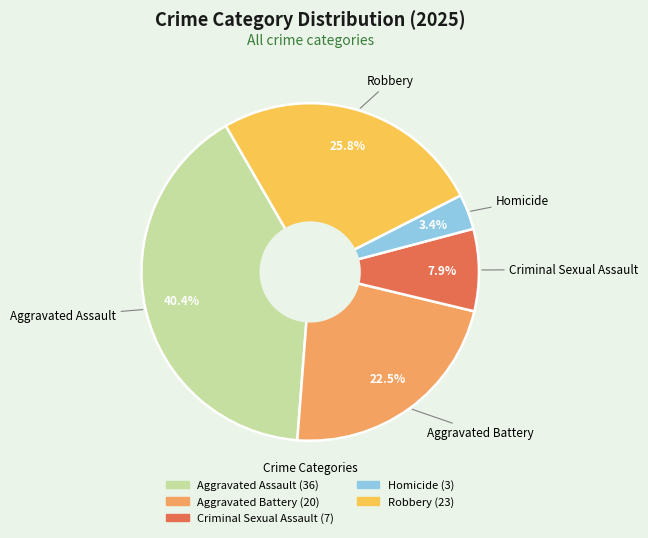

Combined, what portion of the pie is Robbery and Aggravated Battery?

48.3%